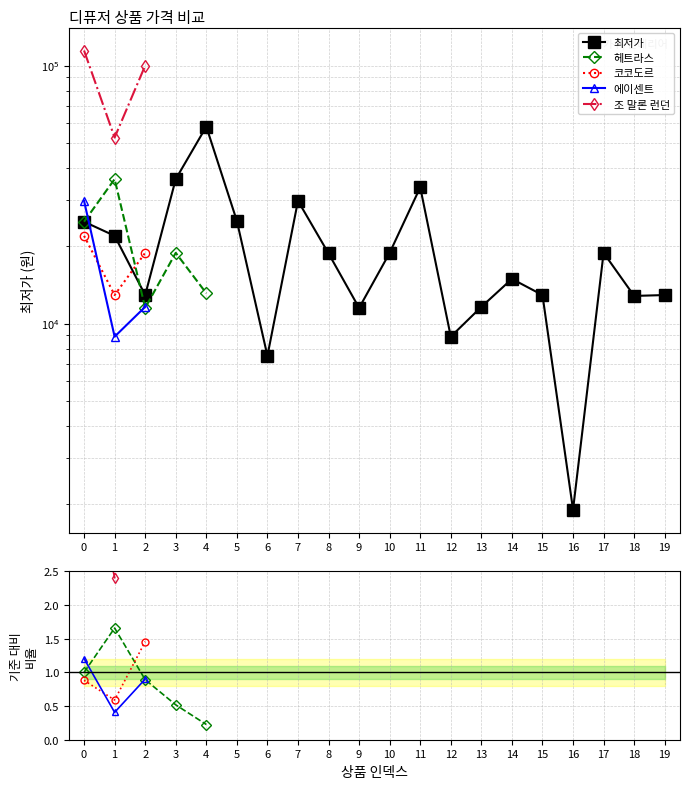

True or false: 조 말론 런던 and 헤트라스 cross at least once.

False